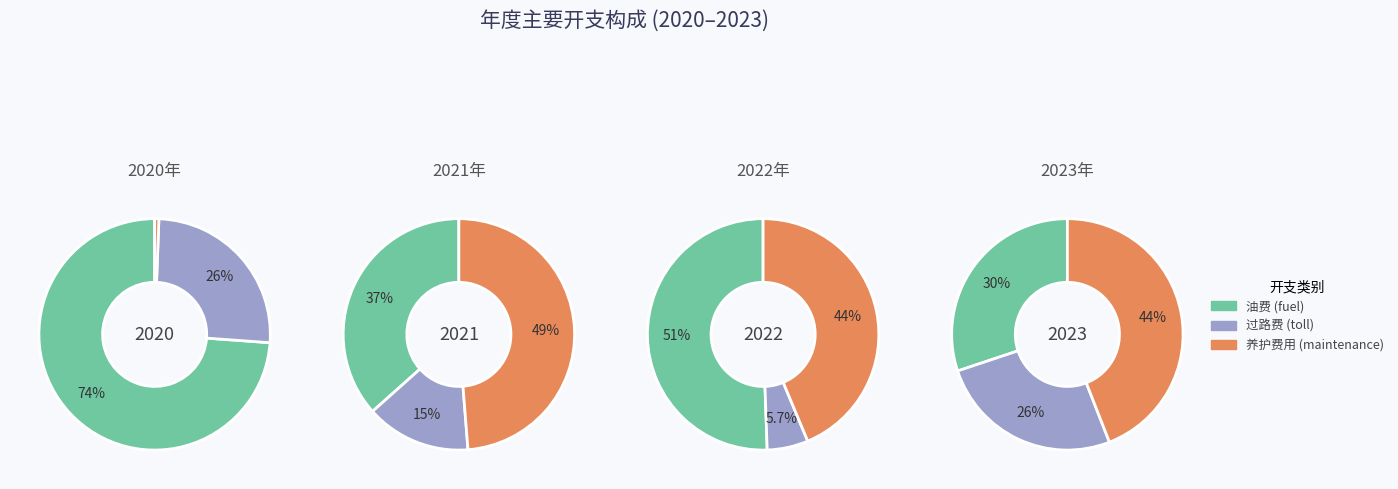

True or false: 4 accounts for 1% of the total.

True